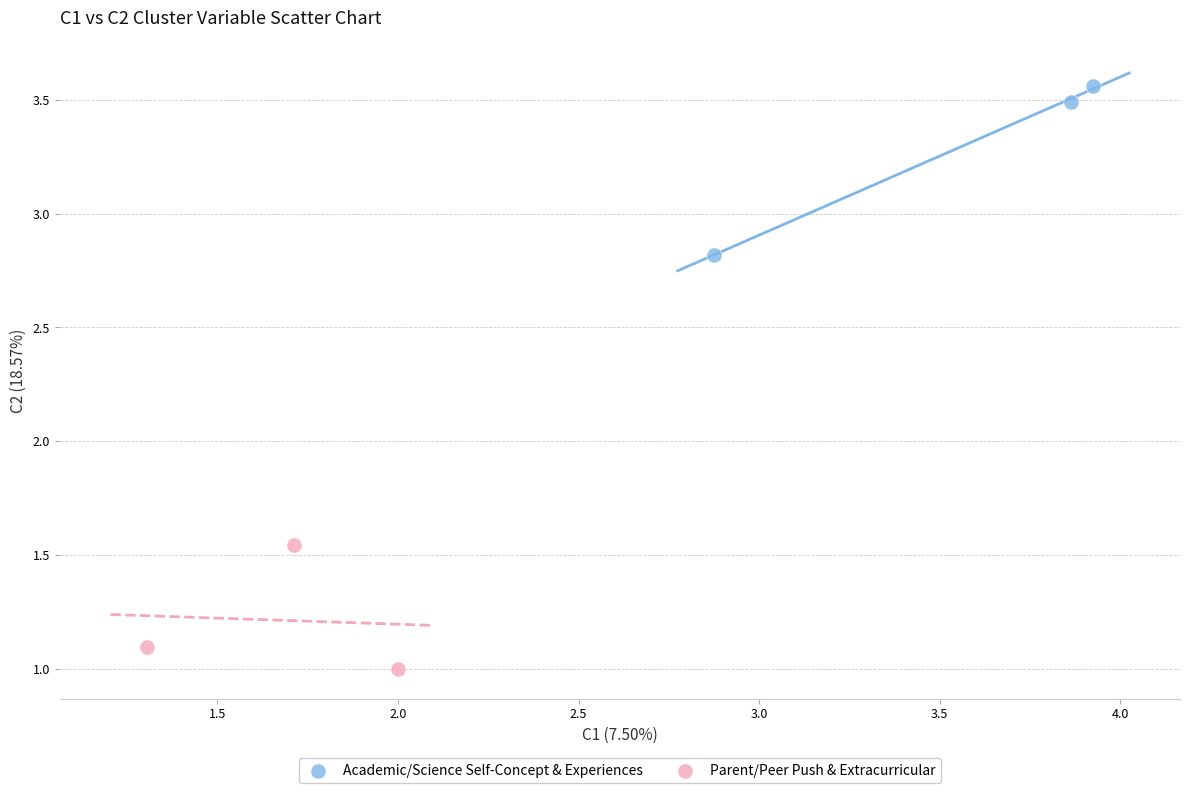

Which series has the widest spread of Y values?

Academic/Science Self-Concept & Experiences